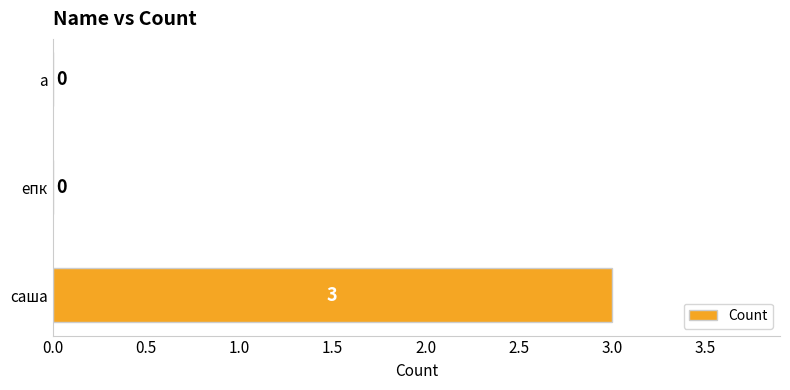

What is the greatest value displayed?

3